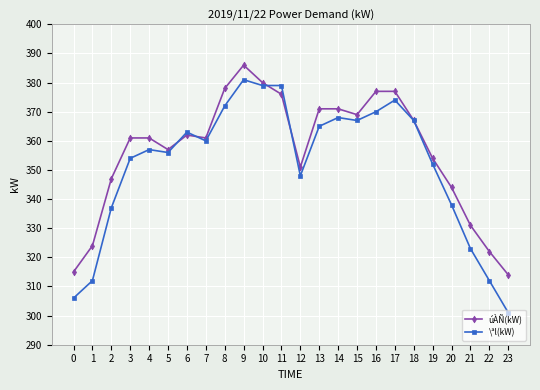

How many lines are shown in the chart?

2